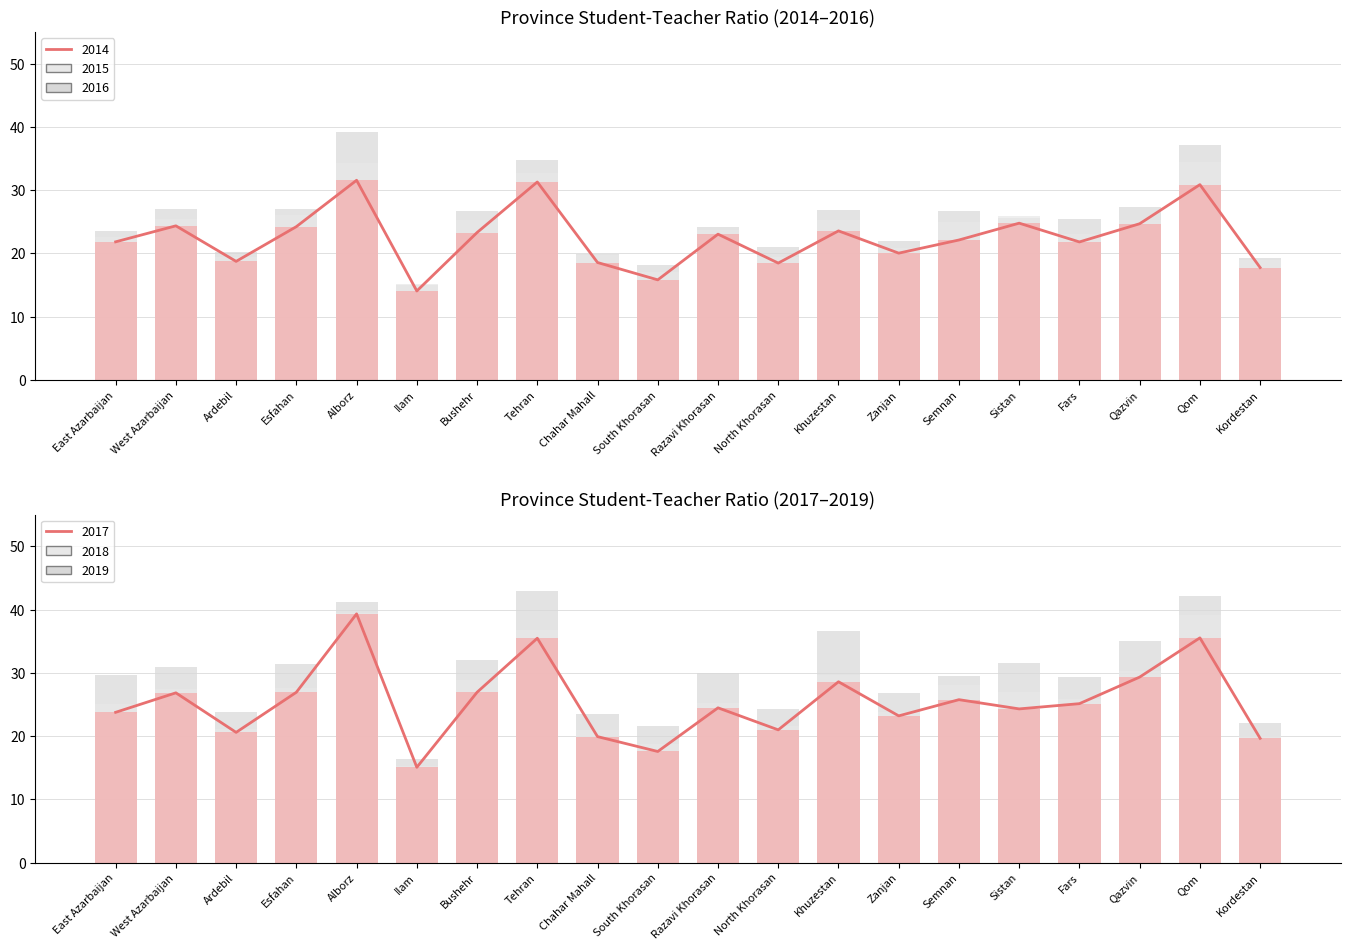

At which label does 2014 line reach its minimum?

Ilam